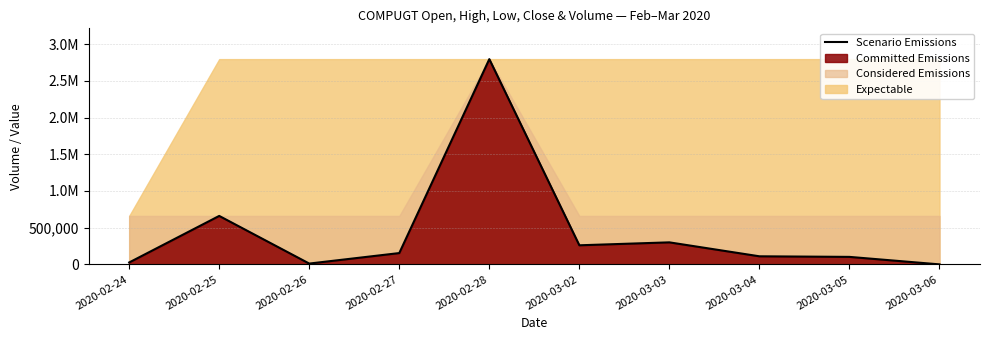

The chart shows a value of 441655 at 2020-02-25. True or false?

False